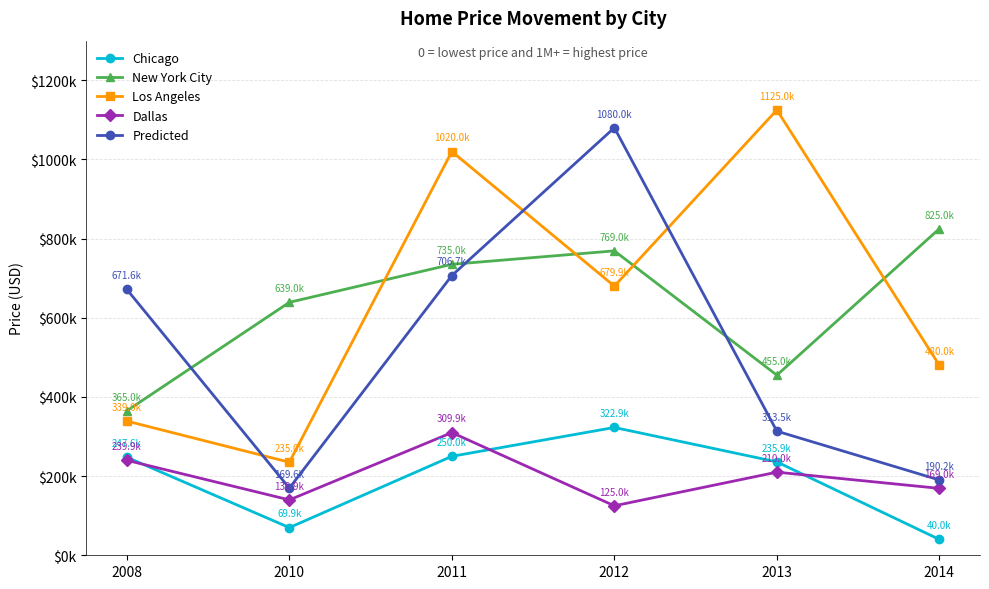

Is this an area chart (filled region under the line)?

No